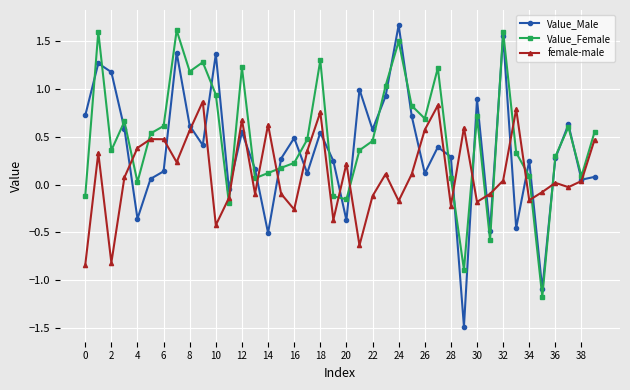

At how many categories does at least one series exceed 0?

37